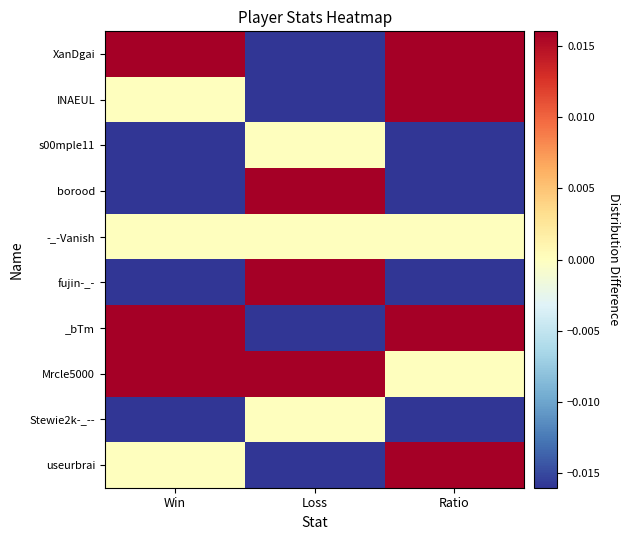

Rank the series by their maximum value, from lowest to highest.

s00mple11, -_-Vanish, Stewie2k-_--, XanDgai, INAEUL, borood, fujin-_-, _bTm, Mrcle5000, useurbrai